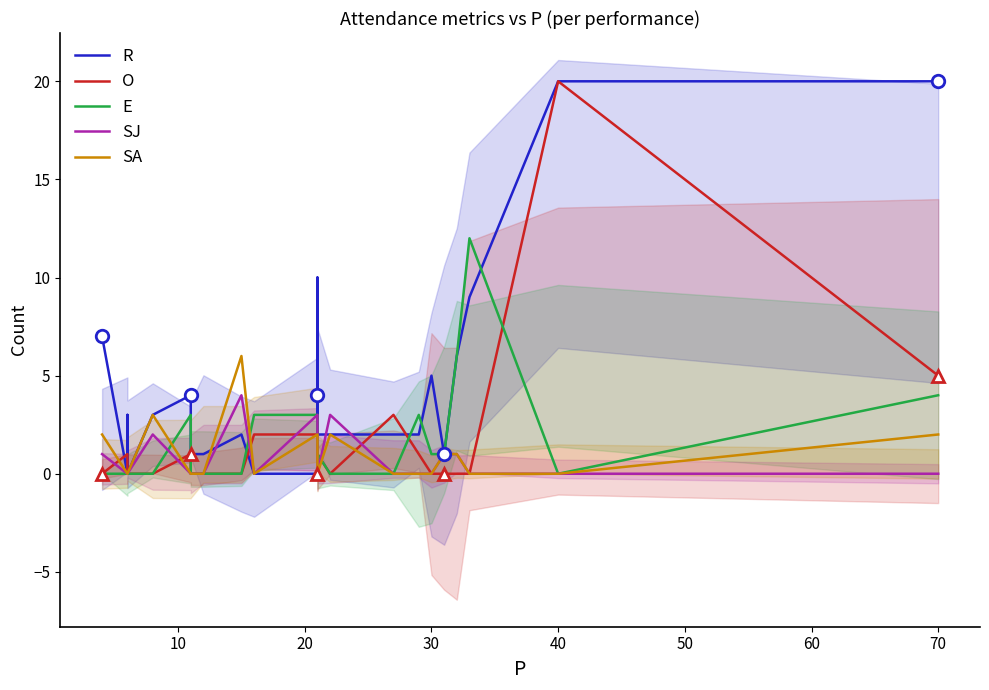

Rank the series by their maximum value, from highest to lowest.

R, O, E, SA, SJ